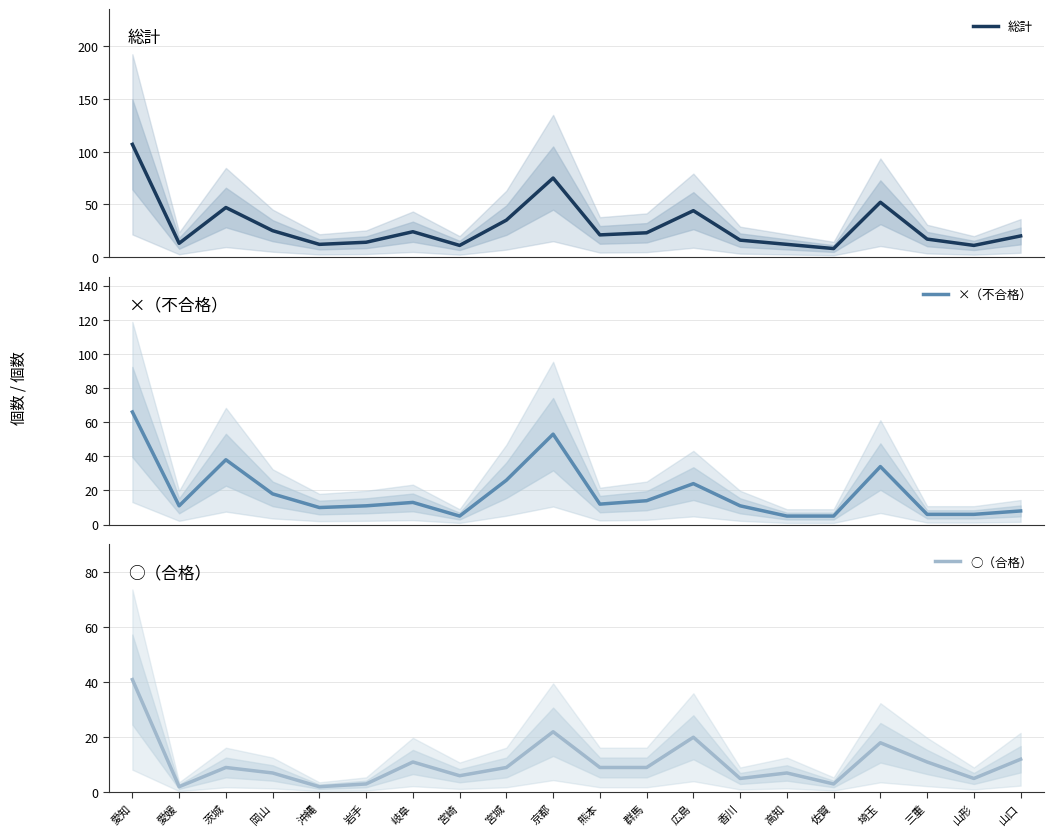

At which label is ○（合格） closest to 21?

京都